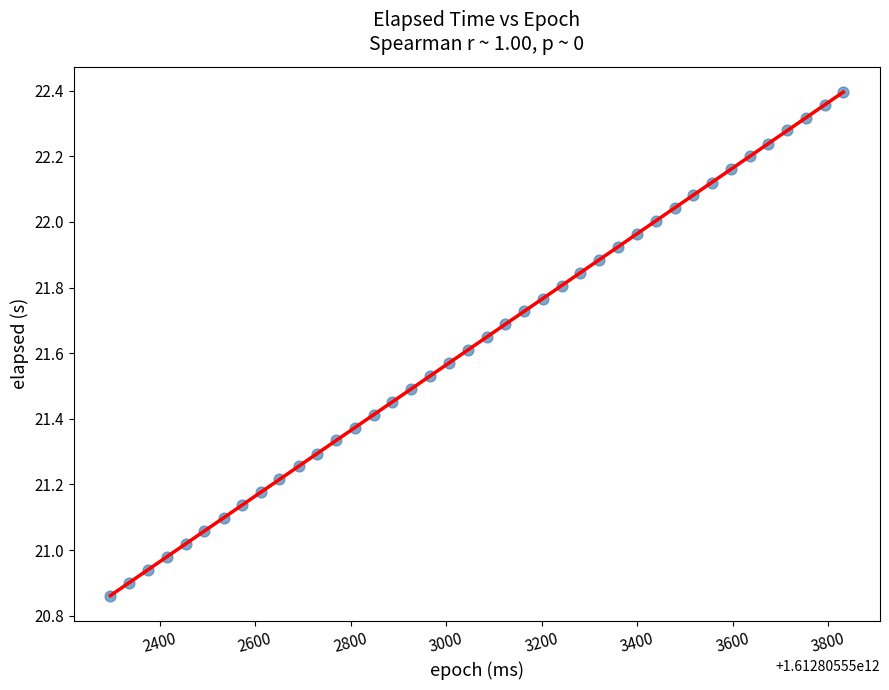

What is the range of Y values (max minus min)?

1.5